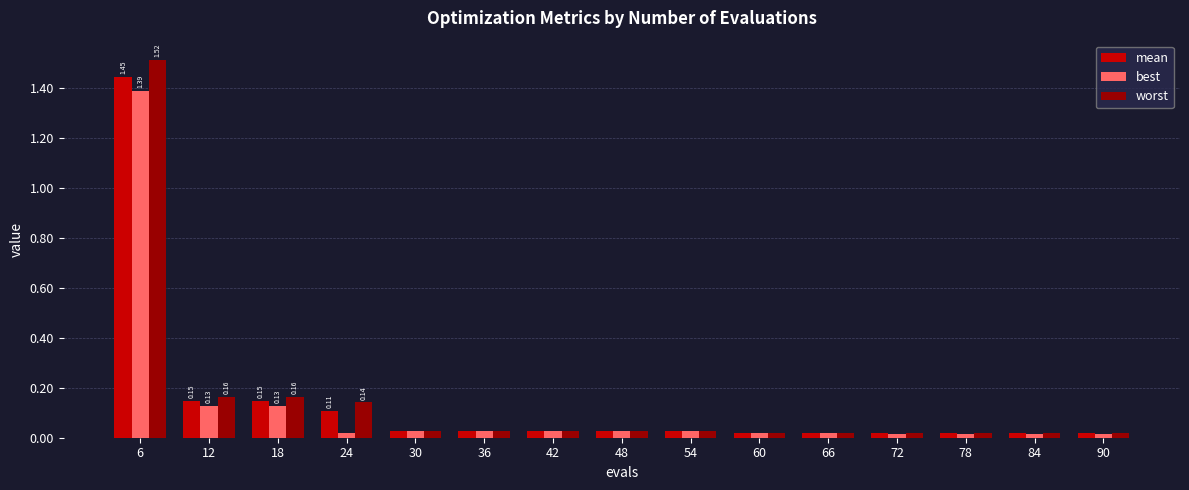

Which series has the widest spread of values?

worst